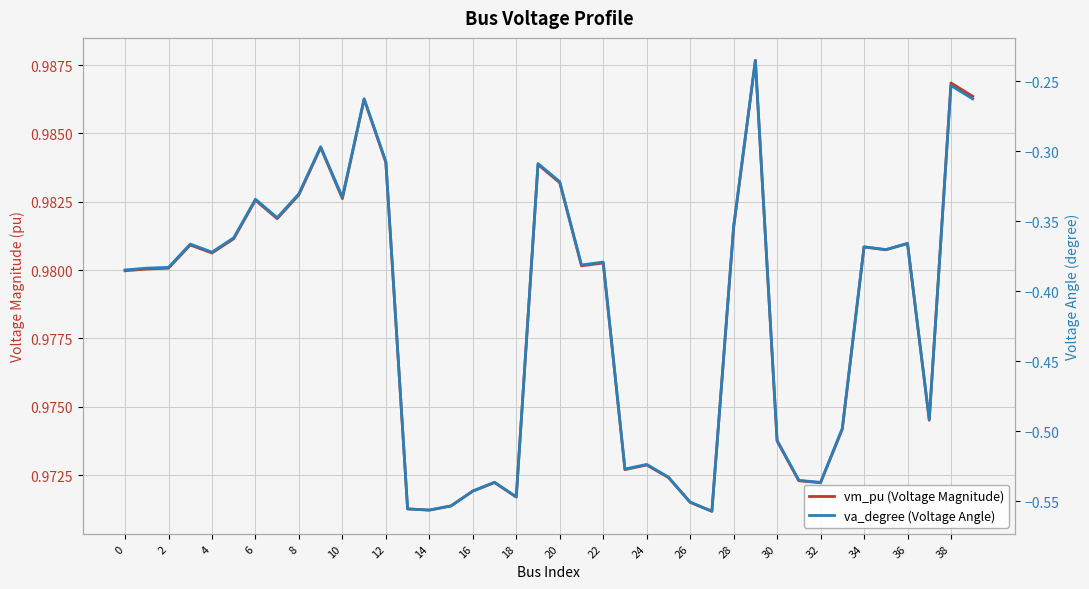

What is the sum of the va_degree (Voltage Angle) values at 16 and 10?

-0.9